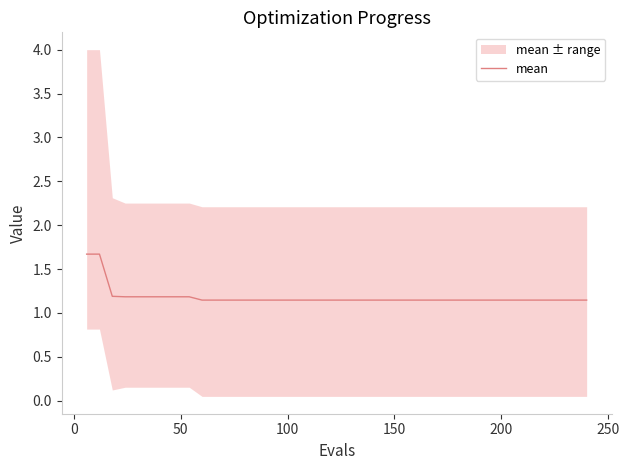

What is the average value?

1.2